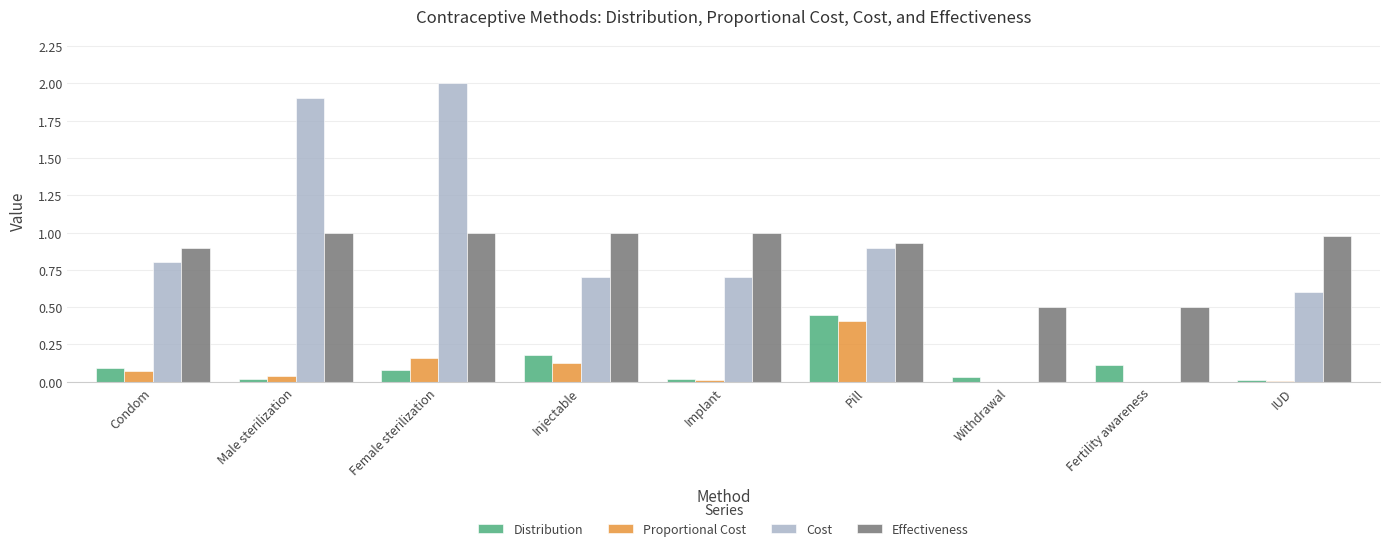

Is it true that Proportional Cost equals 0.7 at Pill?

False